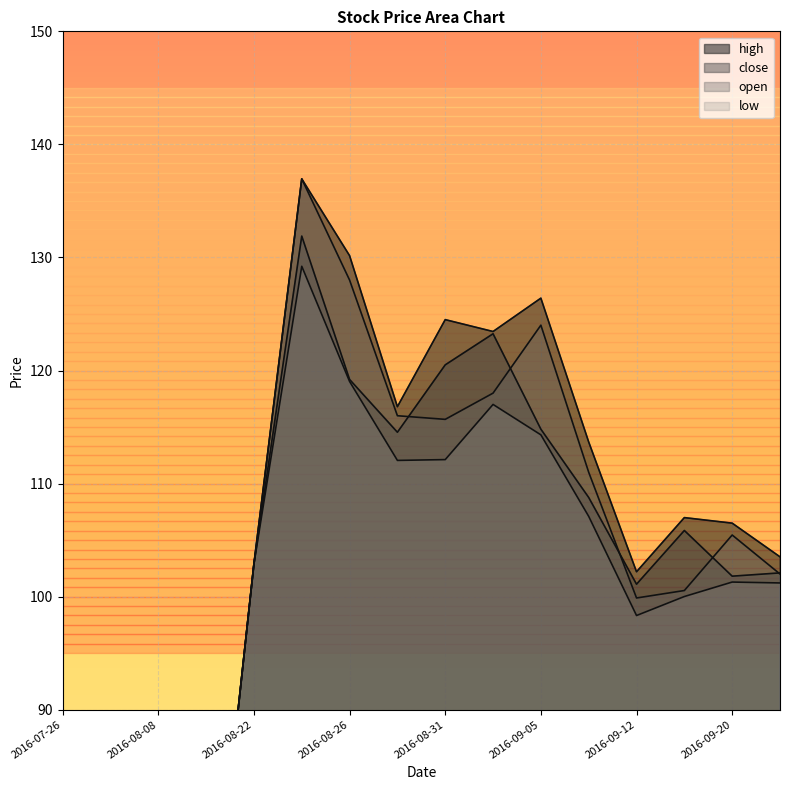

Where does the low series first go above 102?

2016-08-22